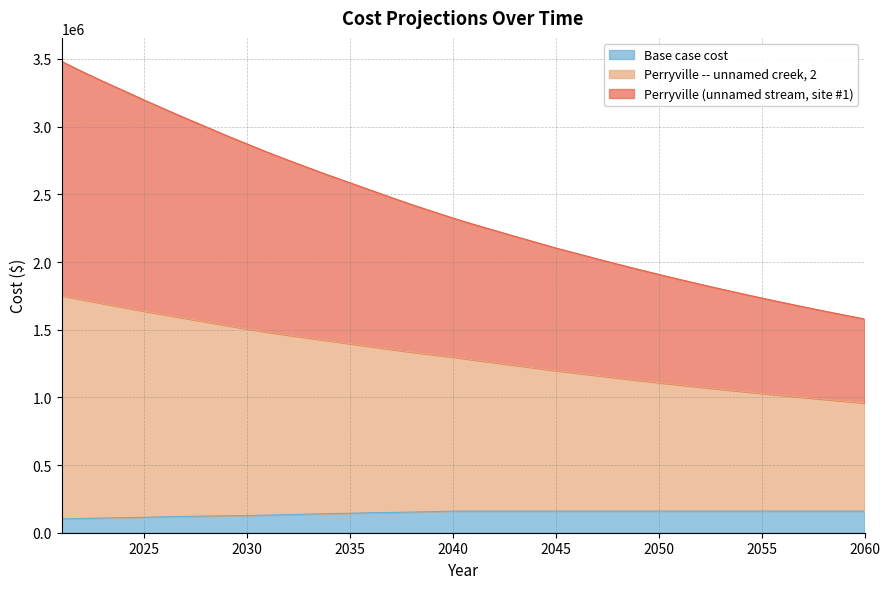

What is the spread (max minus min) of values at 2053?

1641433.5